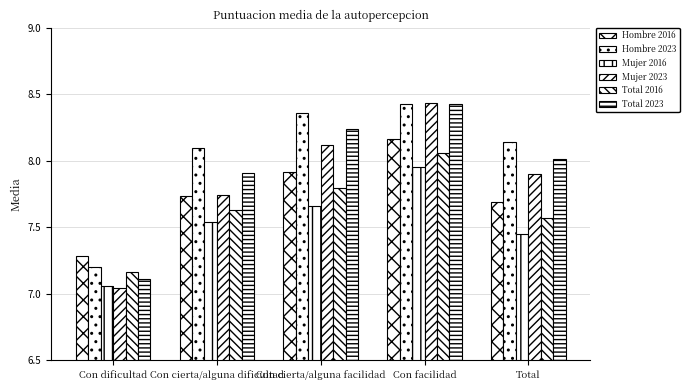

Is it true that Mujer 2016 equals 7.9 at Con facilidad?

True